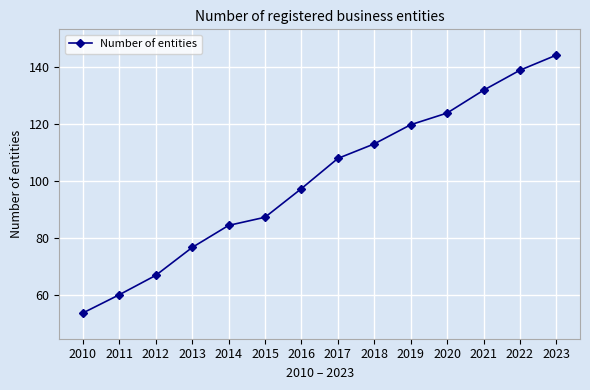

How many lines are shown in the chart?

1